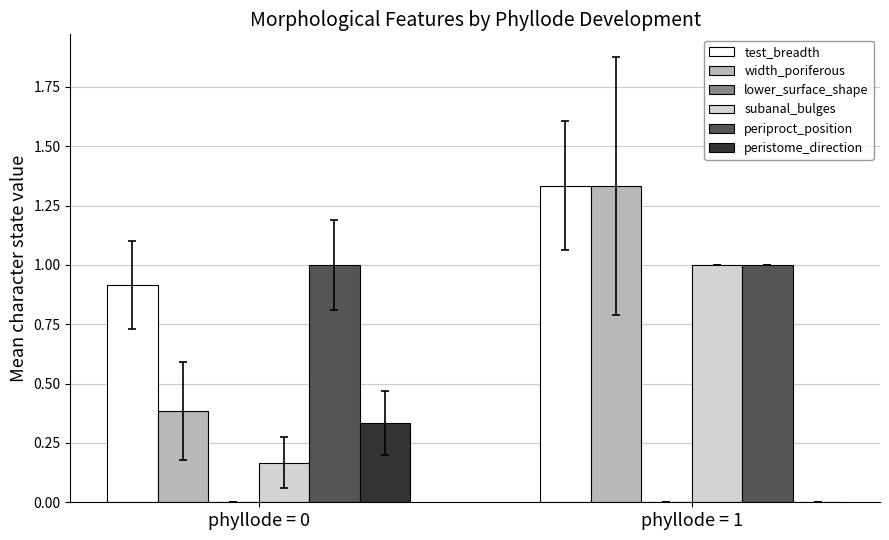

Are the bars horizontal?

No